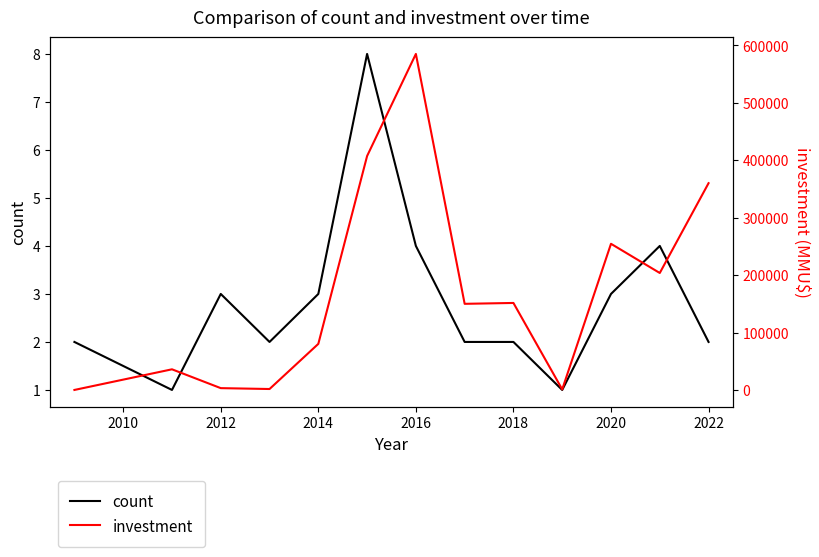

Where is the first local maximum for count?

2012